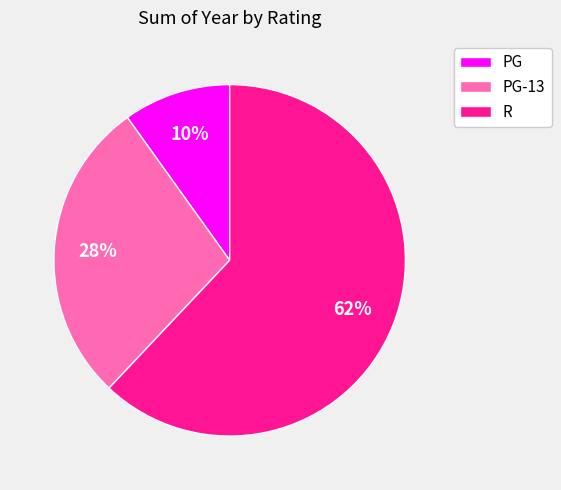

Does R account for over 50% of the chart?

Yes